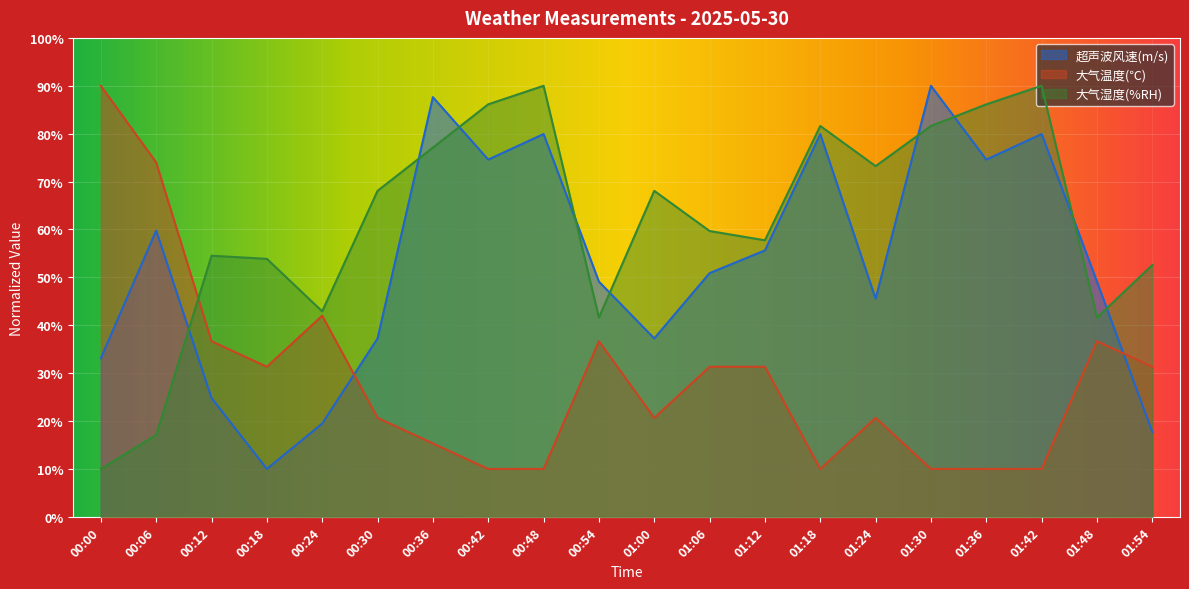

What is the average value of the 大气温度(℃) series?

28.9